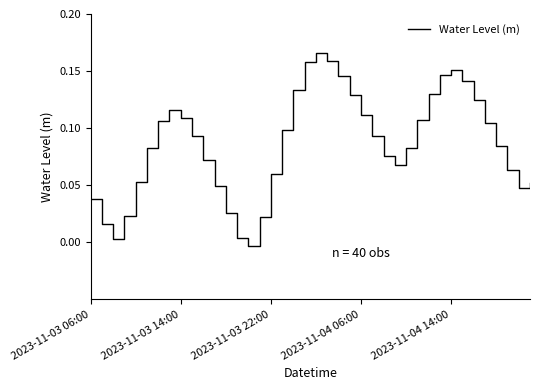

Is this an area chart (filled region under the line)?

No